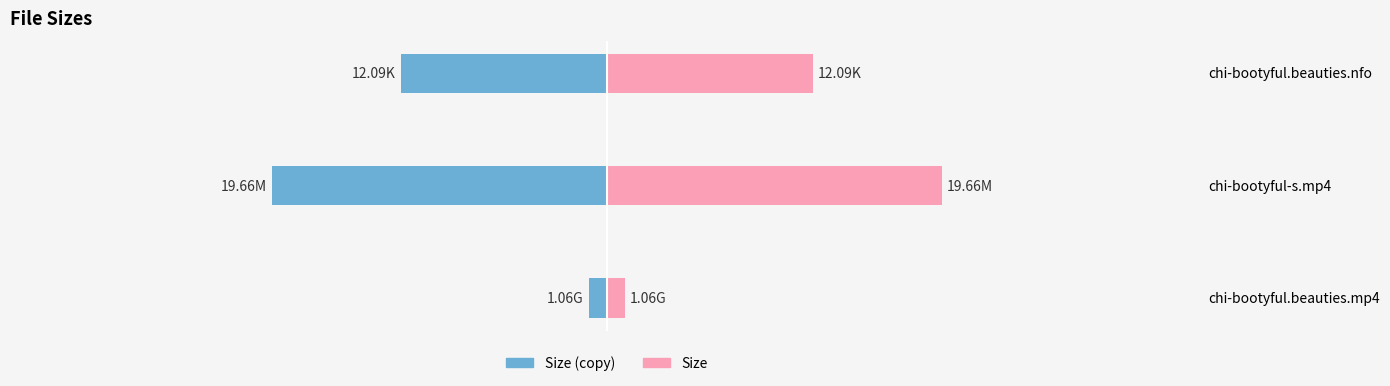

The value of Size (right) at chi-bootyful.beauties.mp4 is 0.5. True or false?

False